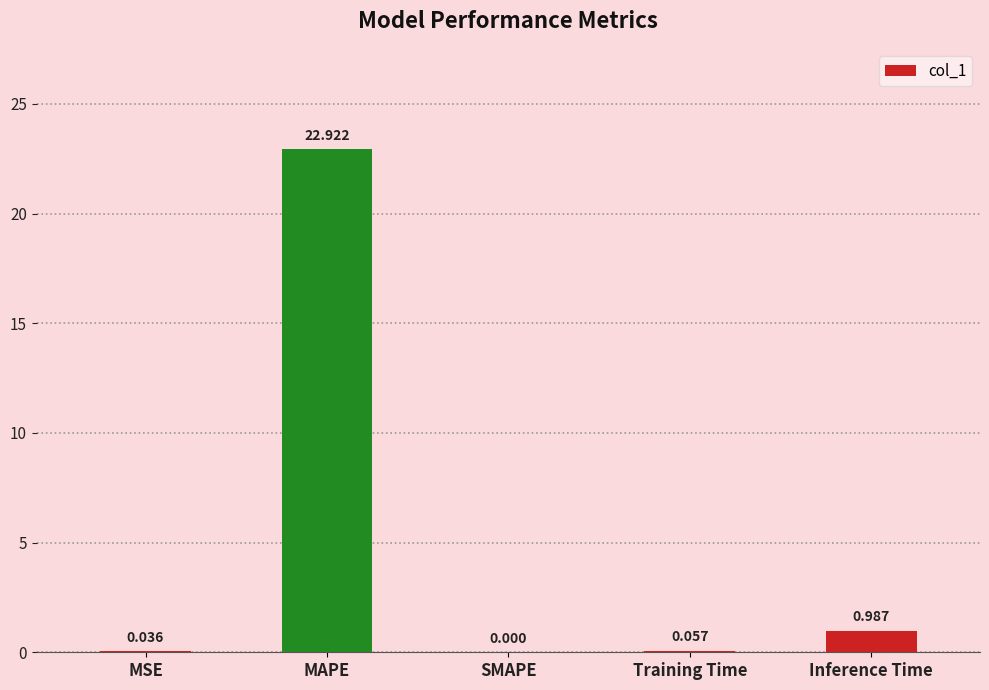

At which category does the chart reach its peak across all series?

MAPE